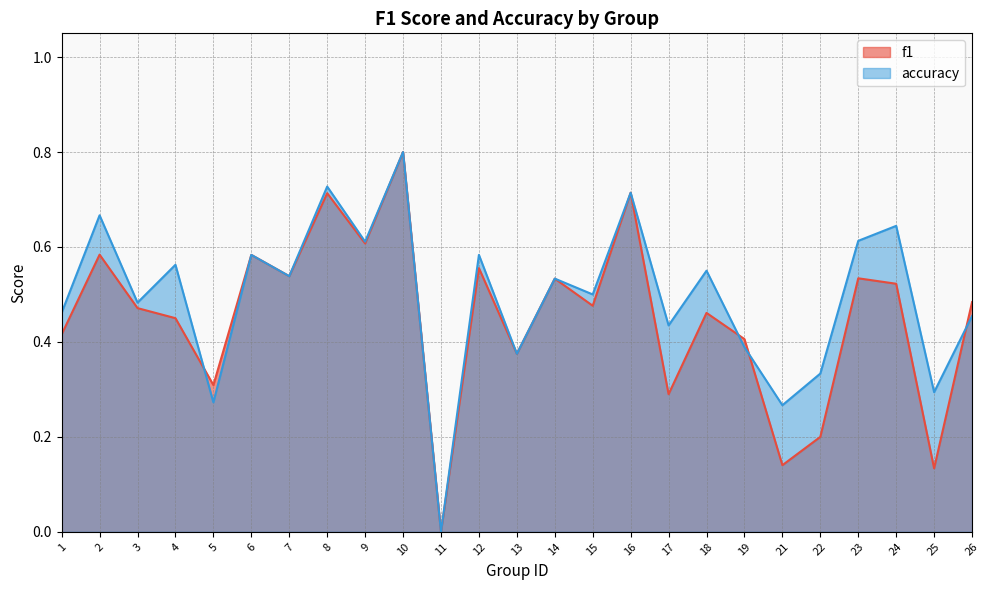

How many times do accuracy and f1 cross each other?

4